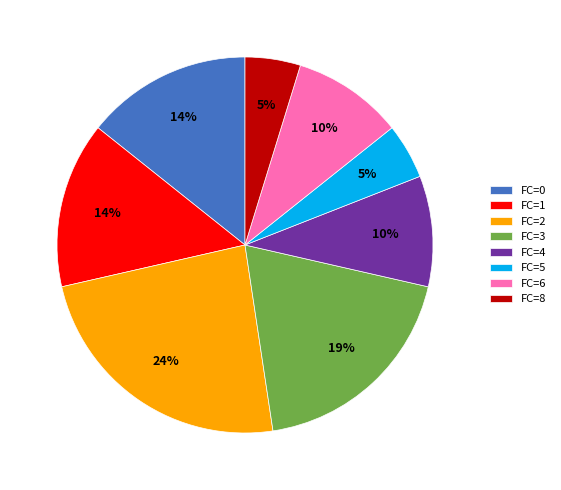

How many segments does this pie chart have?

8